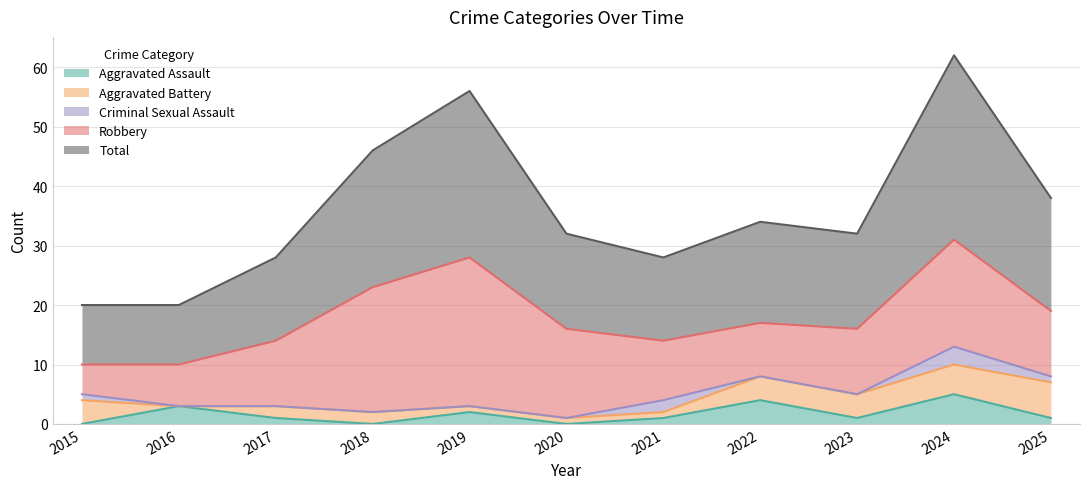

What is the value of the Criminal Sexual Assault point at the 11th from the left?

1